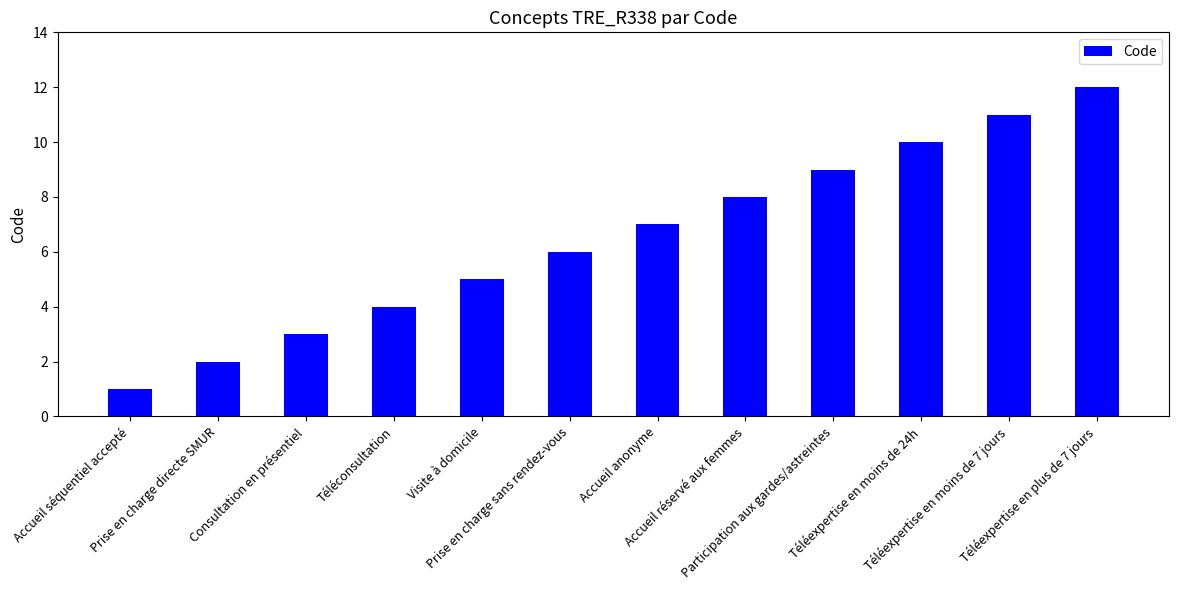

What is the value of the 4th bar from the left?

4